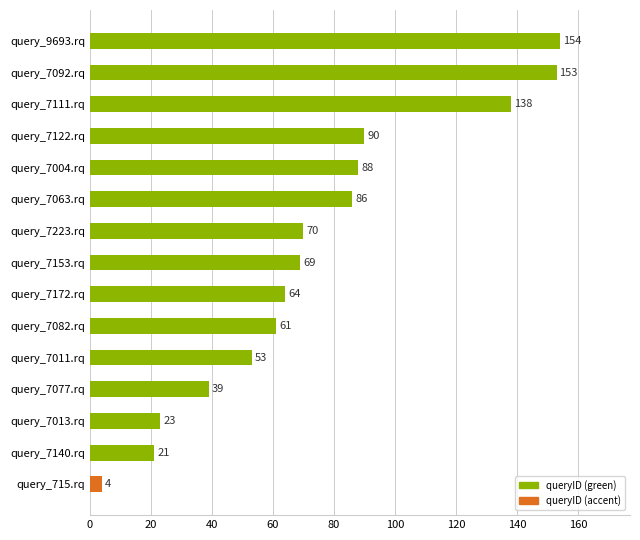

List the labels in order of value, smallest first.

query_715.rq, query_7140.rq, query_7013.rq, query_7077.rq, query_7011.rq, query_7082.rq, query_7172.rq, query_7153.rq, query_7223.rq, query_7063.rq, query_7004.rq, query_7122.rq, query_7111.rq, query_7092.rq, query_9693.rq